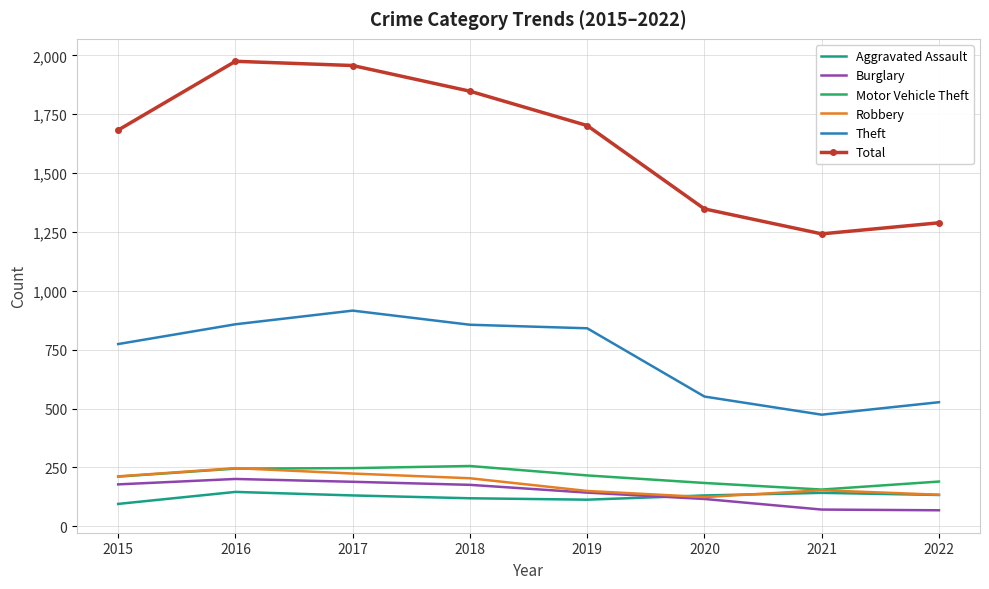

Which series has the largest total across all categories?

Total